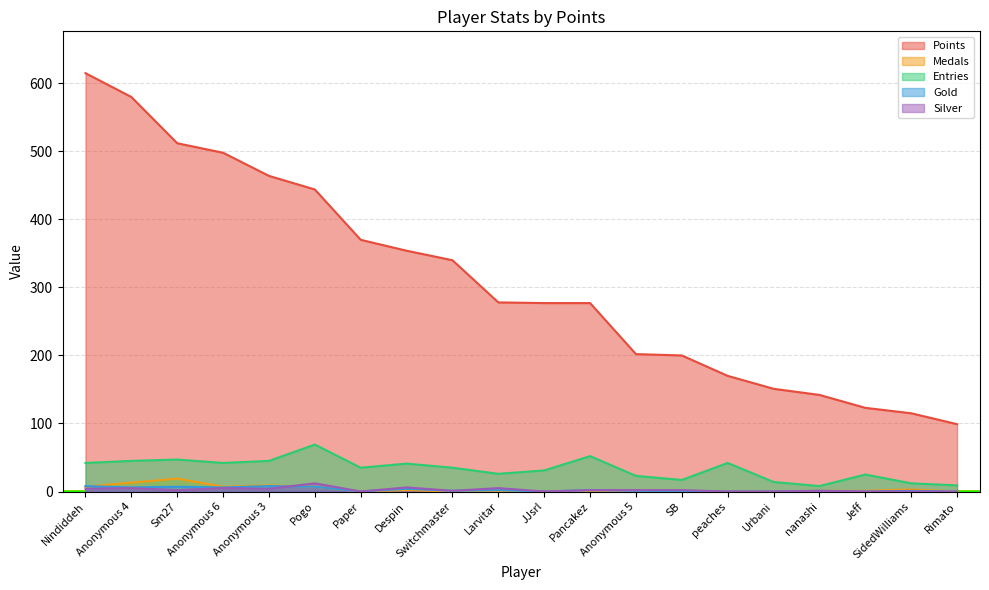

Reading left to right, extract all data points from this chart.

Points: 615	580	512	498	464	444	370	354	340	278	277	277	202	200	170	151	142	123	115	99
Medals: 7	13	19	7	9	7	0	2	0	0	0	0	0	0	0	0	1	1	3	0
Entries: 42	45	47	42	45	69	35	41	35	26	31	52	23	17	42	14	8	25	12	9
Gold: 8	6	7	6	8	7	0	4	1	2	0	2	1	0	0	0	1	0	1	0
Silver: 4	5	2	5	4	12	0	6	1	5	0	2	2	2	0	0	1	0	0	0